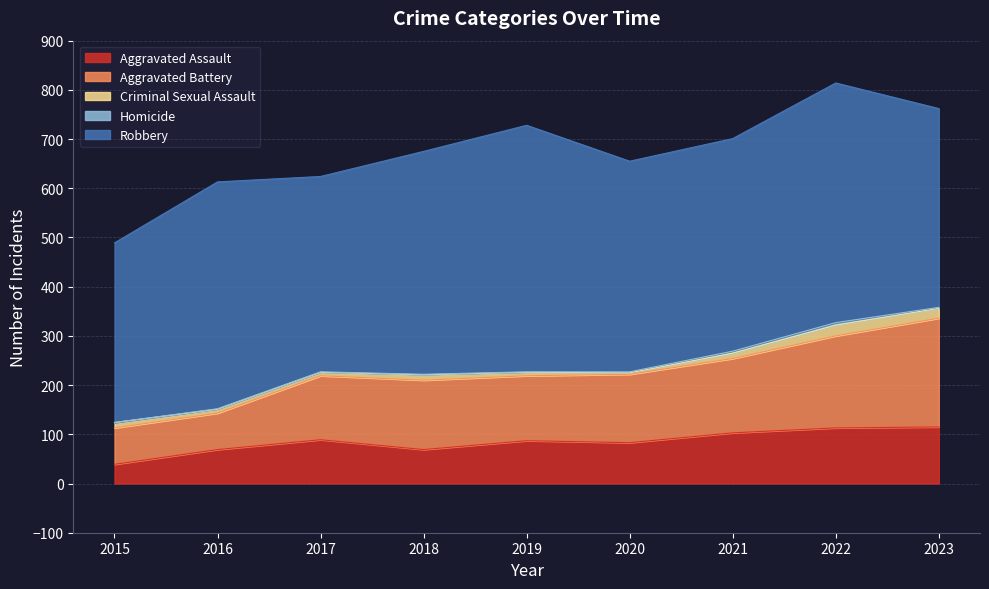

What is the maximum value shown in the chart?

501